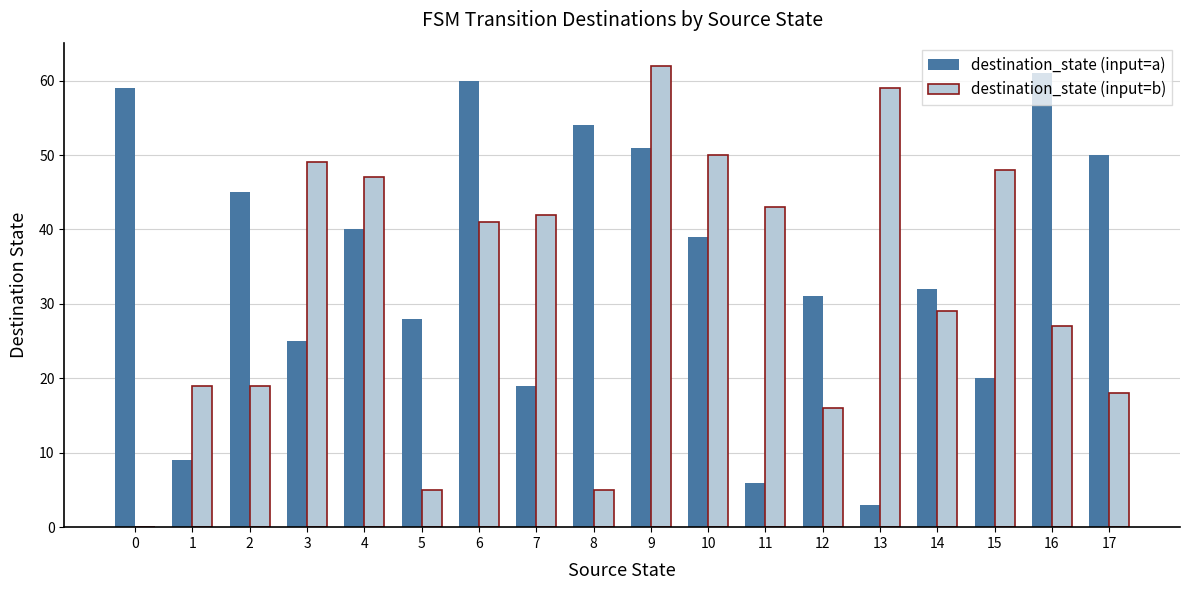

What is the sum of the destination_state (input=b) values at 15 and 14?

77